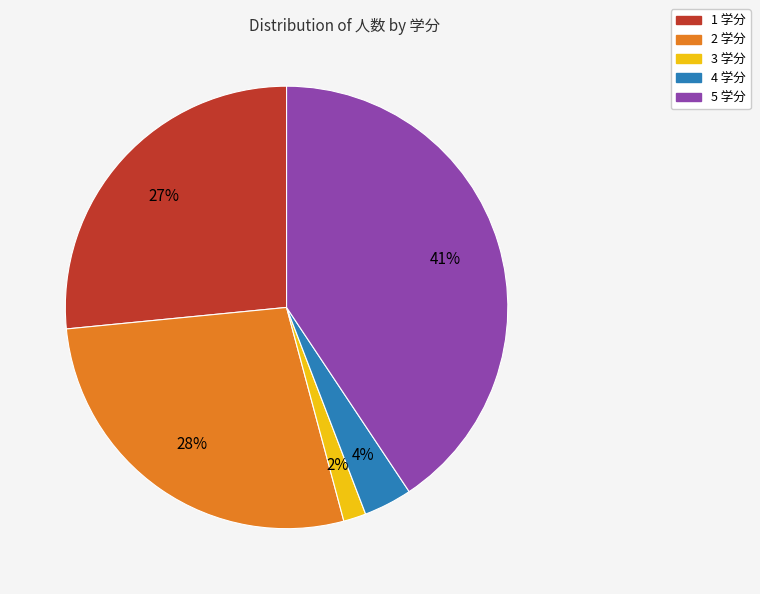

Is there a majority slice in this chart?

No